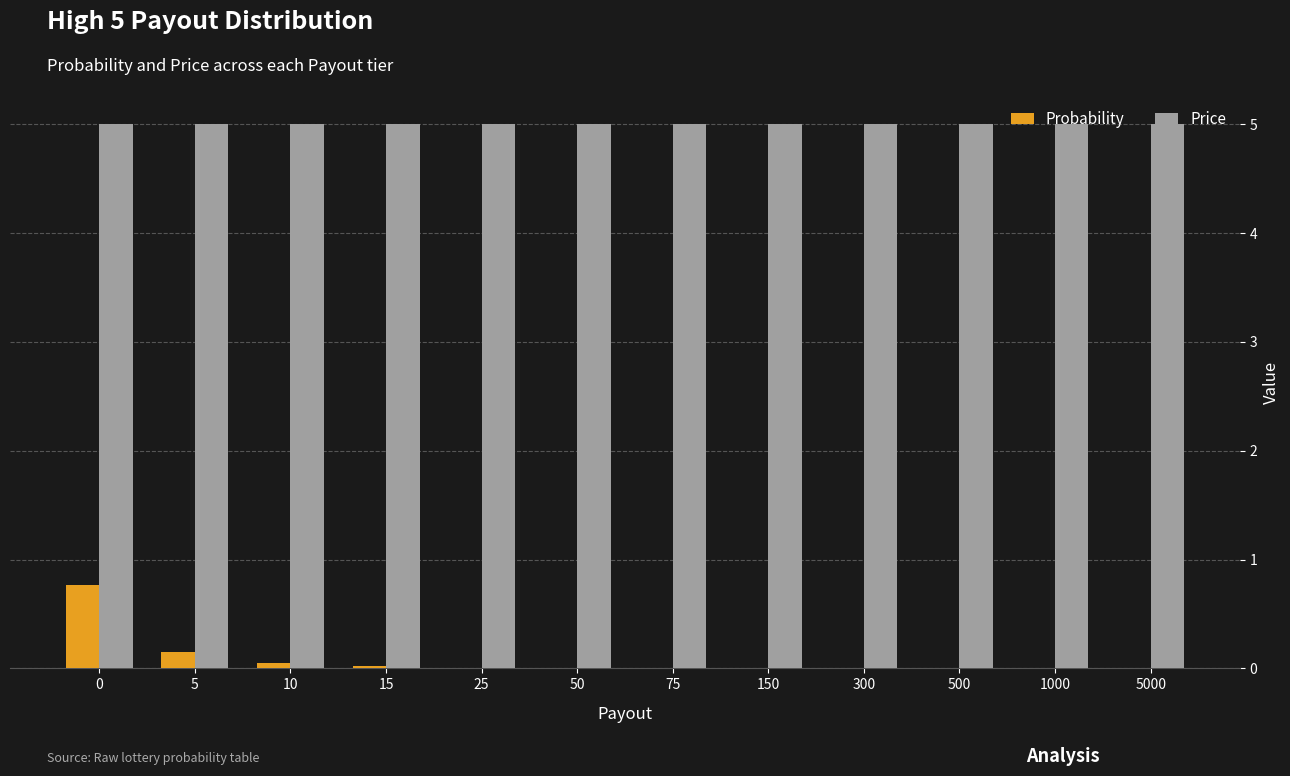

Which series has the largest total across all categories?

Price